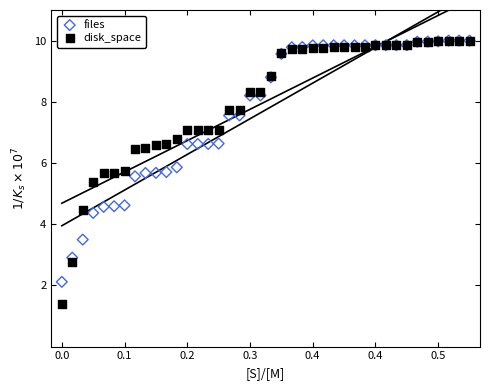

Which series reaches the maximum Y coordinate?

files